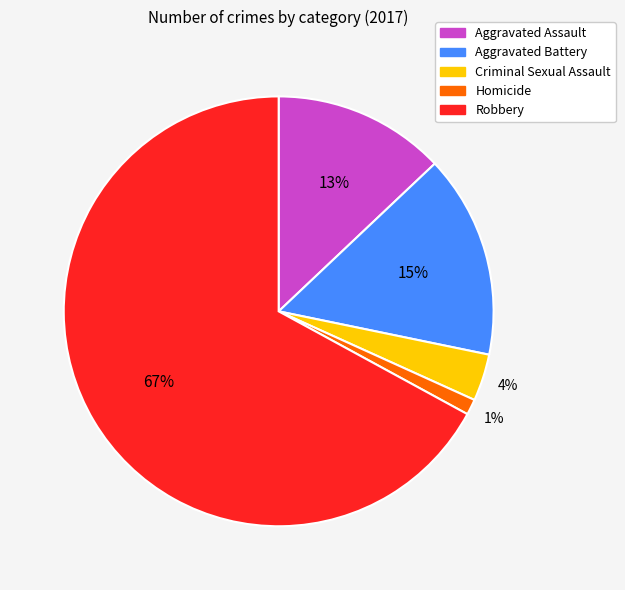

Rank the categories by value from highest to lowest.

Robbery, Aggravated Battery, Aggravated Assault, Criminal Sexual Assault, Homicide